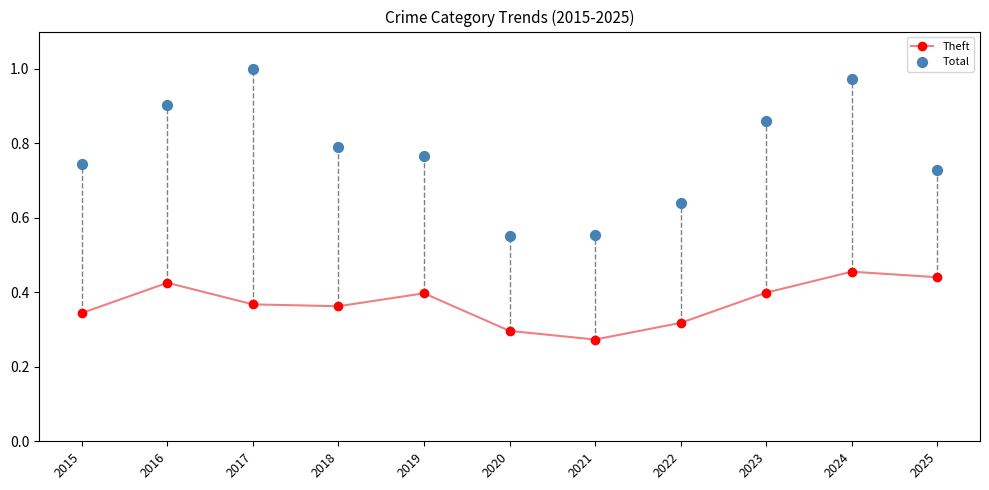

Which series has the largest total across all categories?

Total